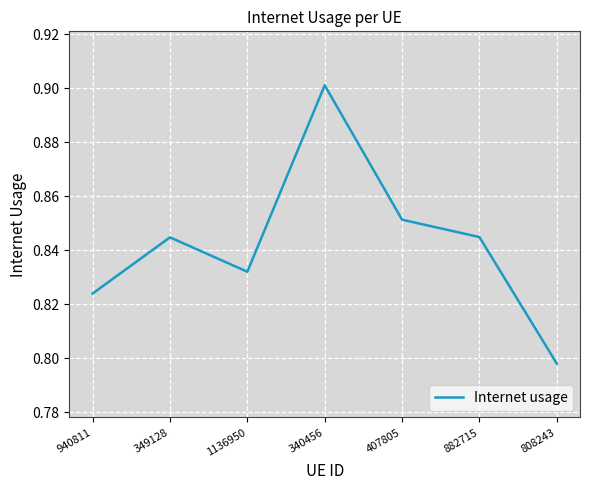

What is the sum of all values?

5.9